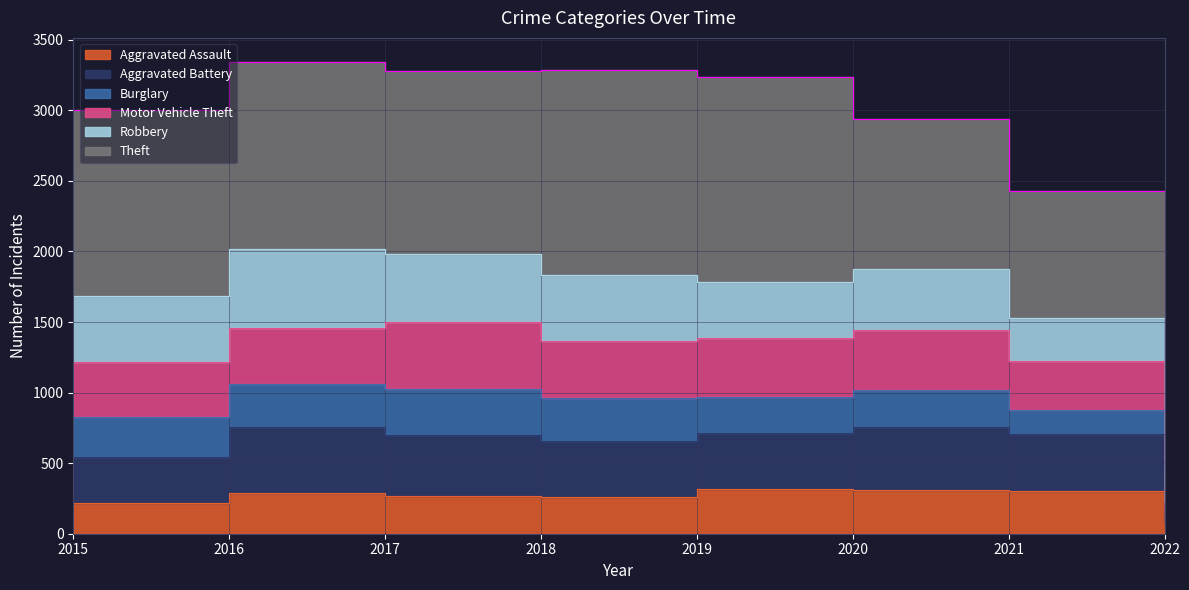

True or false: Aggravated Battery and Motor Vehicle Theft intersect in this chart.

False